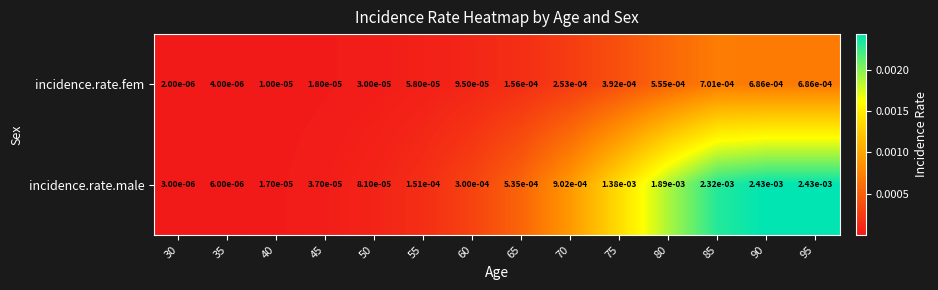

Which series has the largest total across all categories?

incidence.rate.male